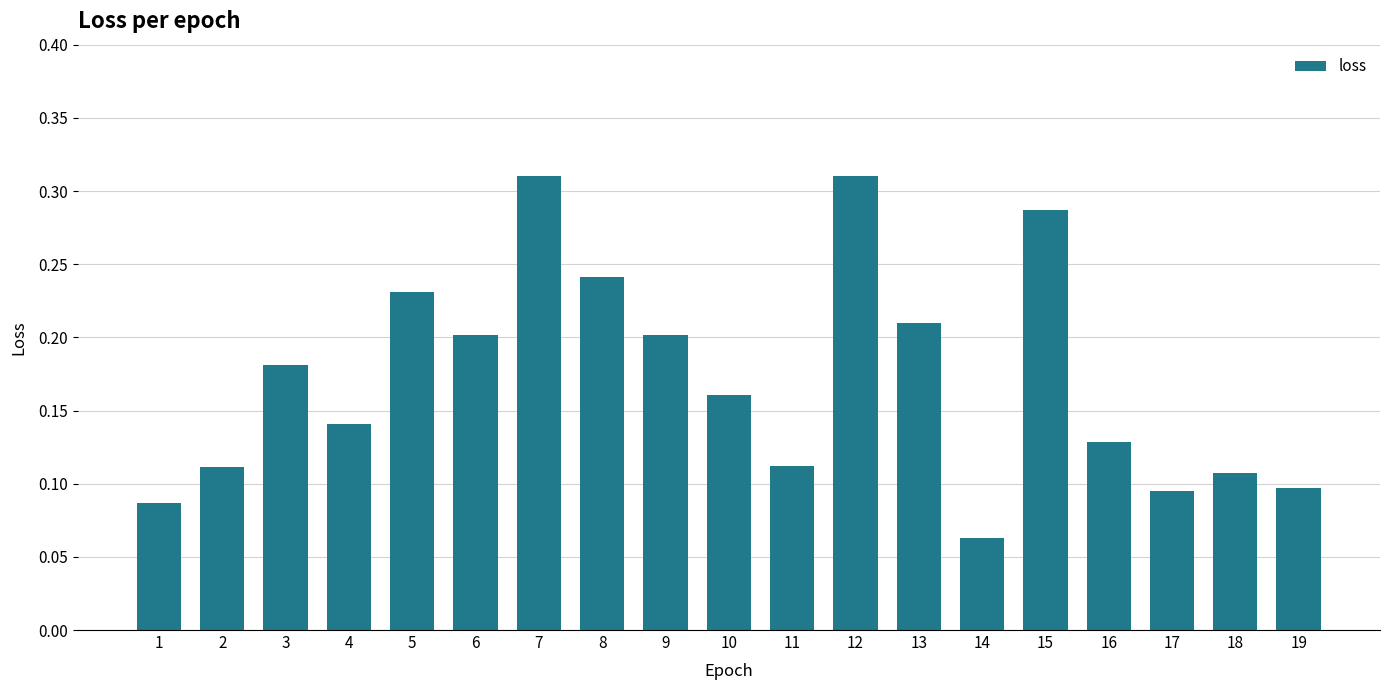

Which category has the lowest value across all series?

14